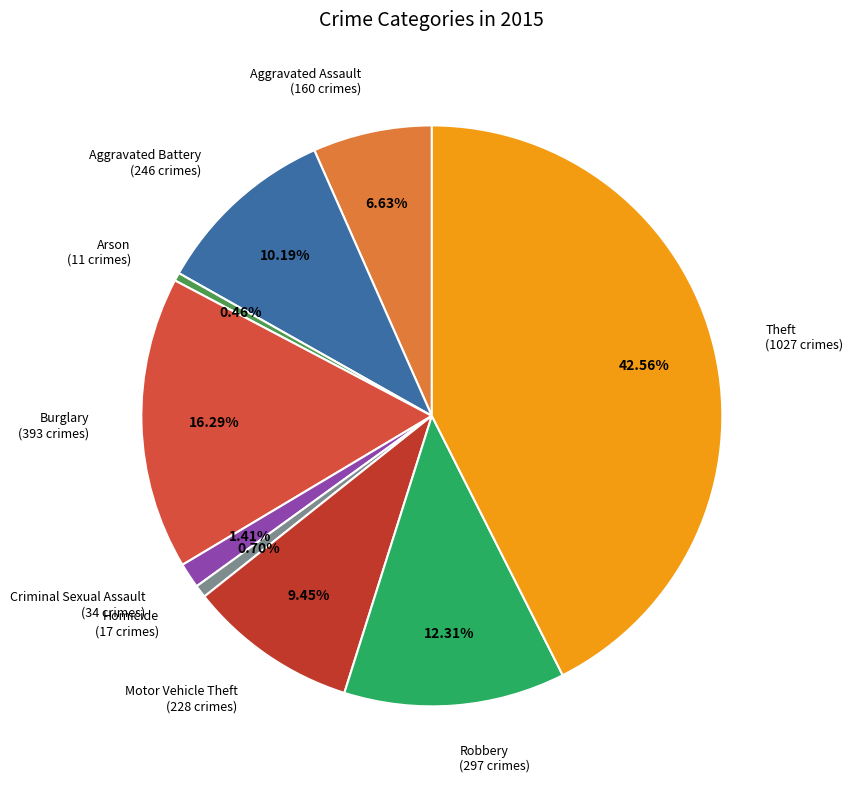

Combined, do Homicide and Aggravated Assault account for over 50%?

No